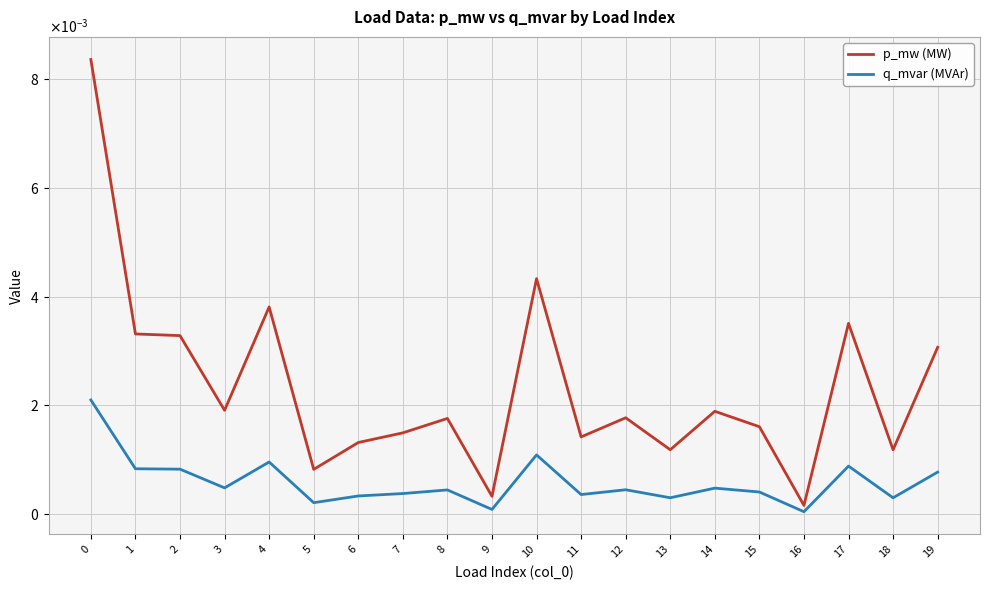

What are all the series names shown in the legend?

p_mw (MW), q_mvar (MVAr)